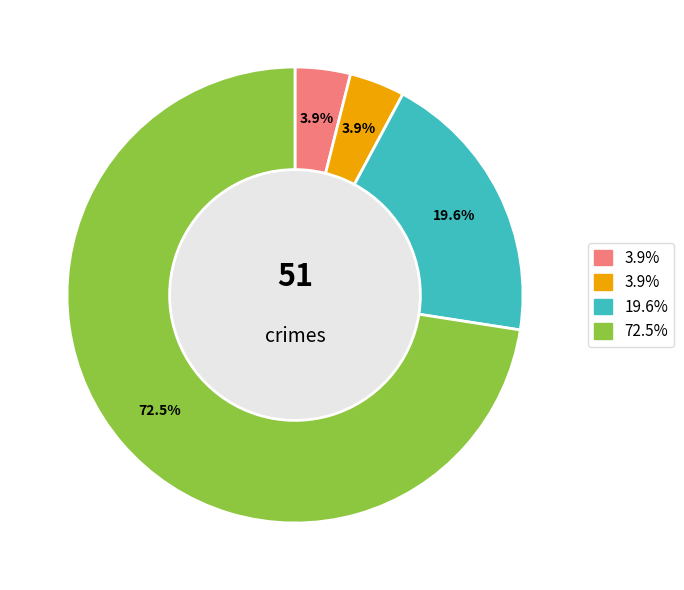

Is there a majority slice in this chart?

Yes